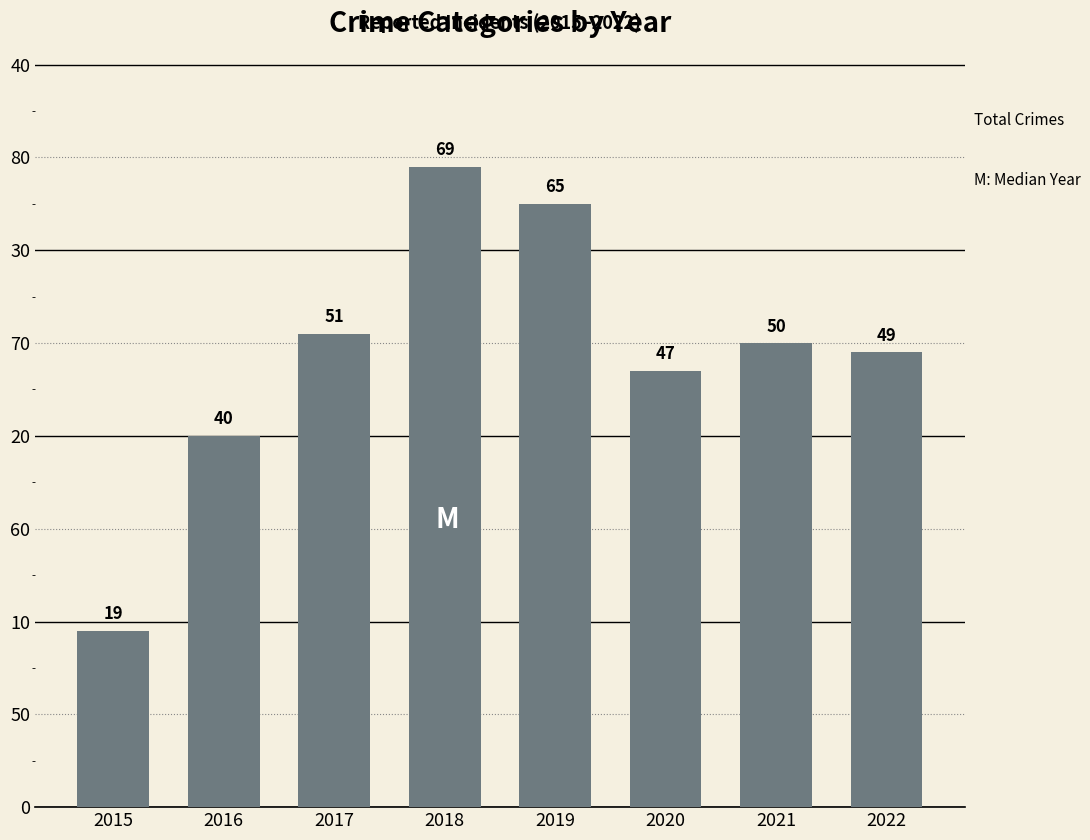

The value at 2022 is 68. True or false?

False